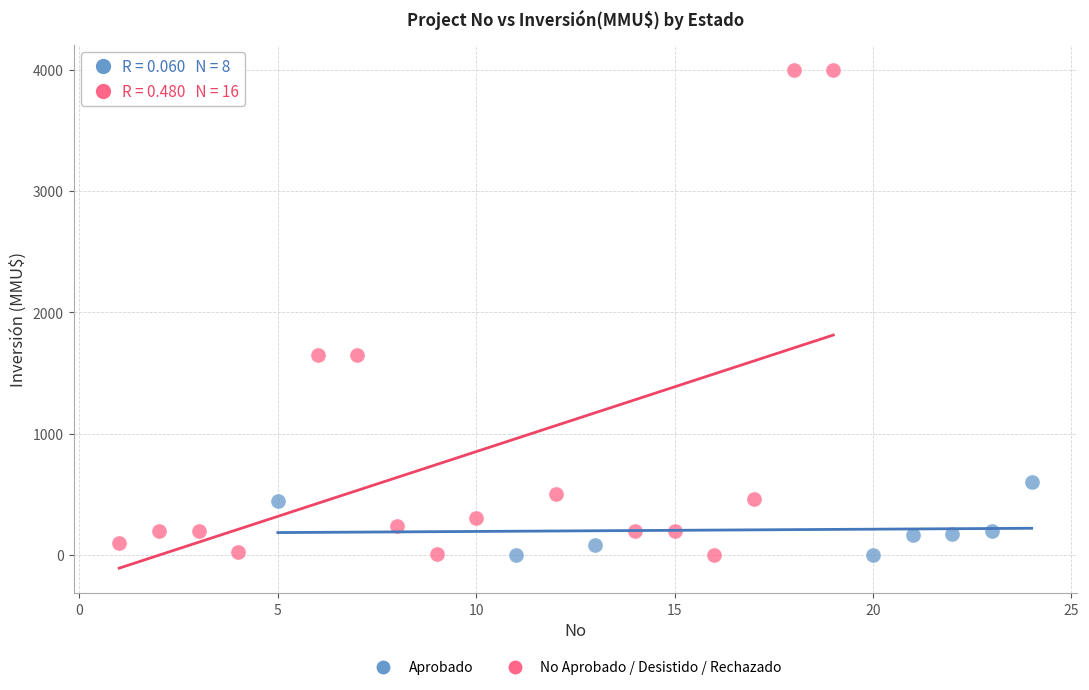

Which series has the widest spread of Y values?

No Aprobado / Desistido / Rechazado